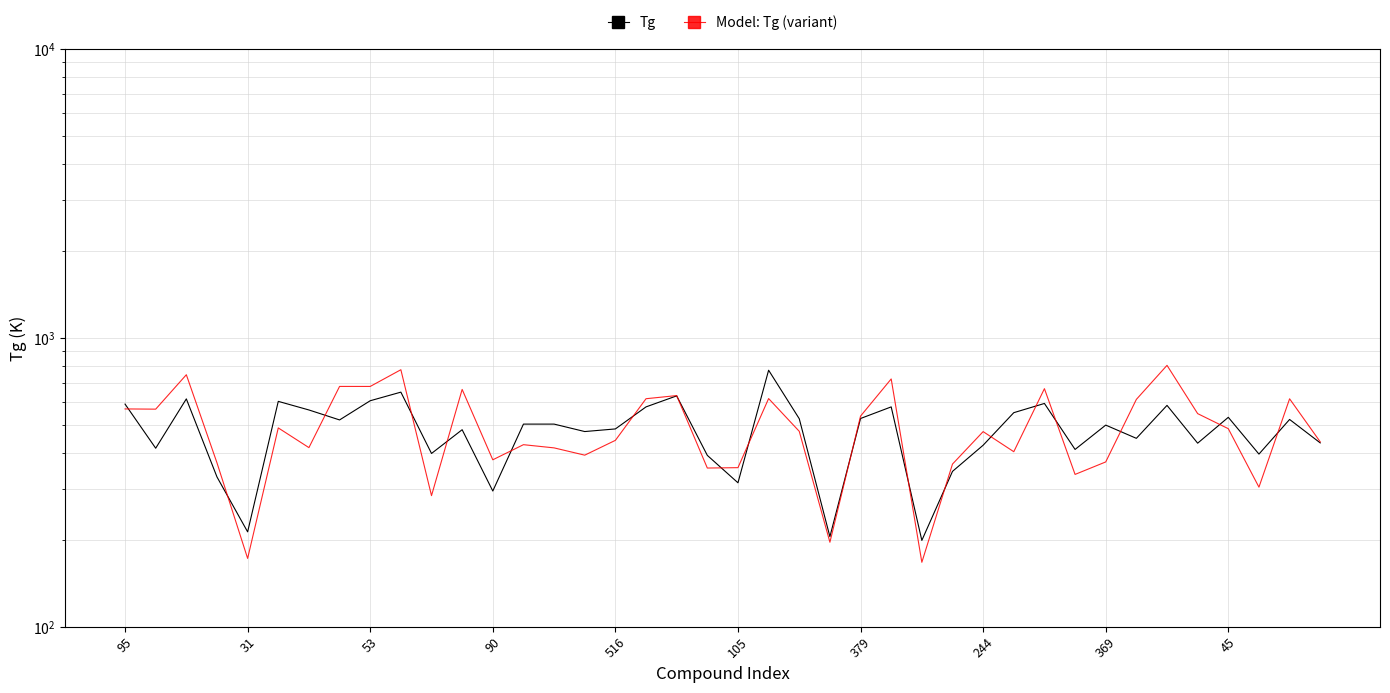

Is the value of Tg at 15 greater than the value of Model: Tg (variant) at 37?

Yes